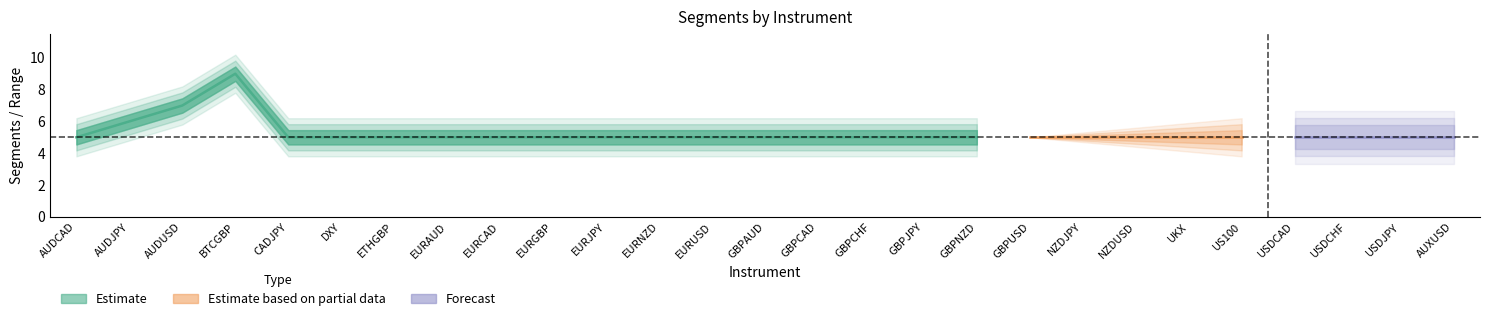

How many values in the segments series exceed 5?

3